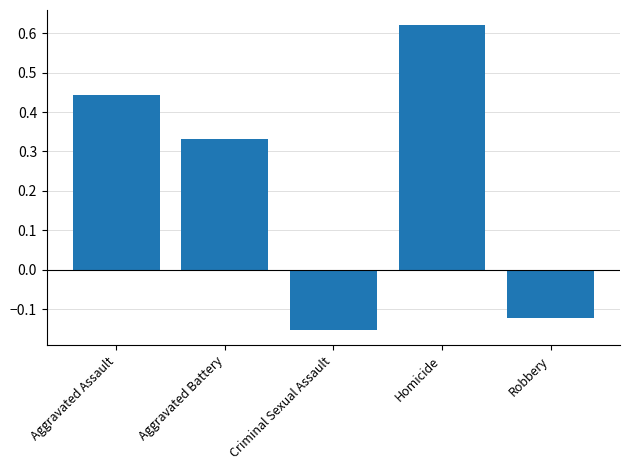

How many values exceed 0?

3